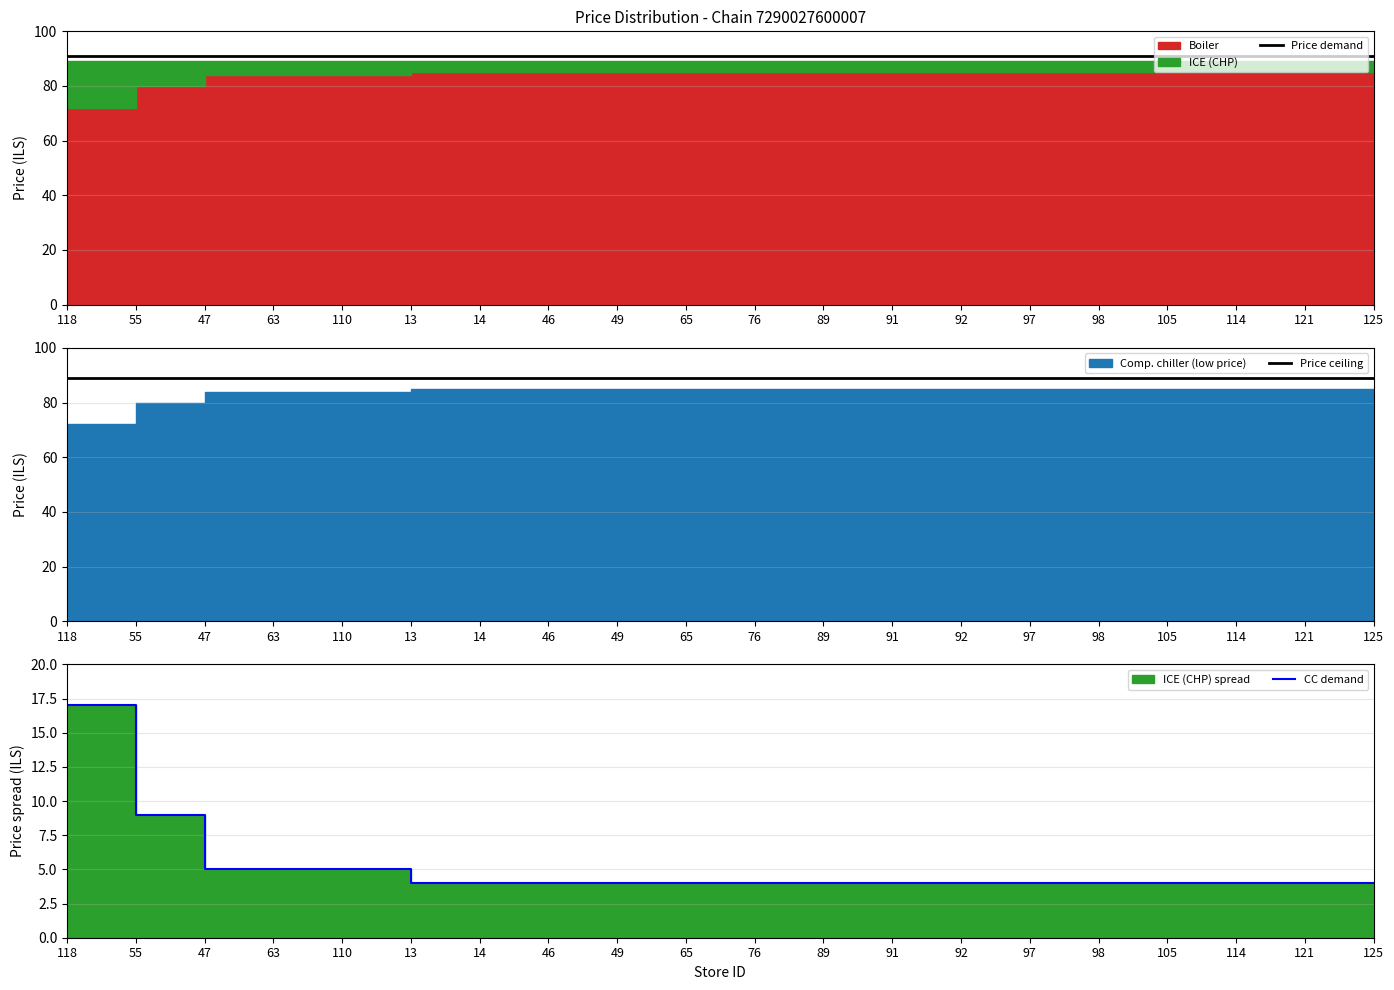

Which has a higher value, 114 or 118?

114